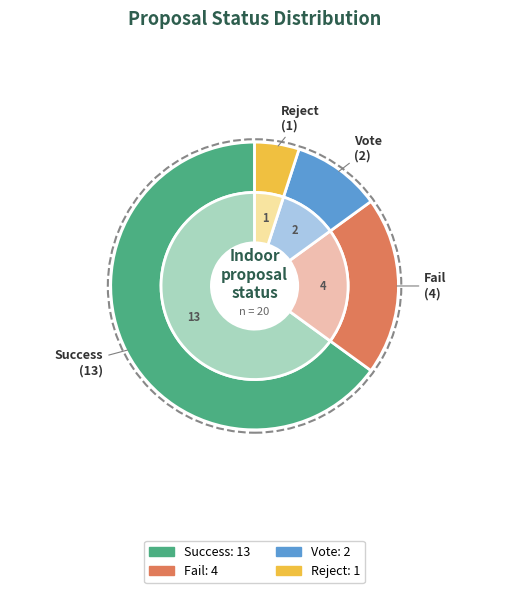

To the nearest percent, what is the combined percentage of Success and Fail?

85%